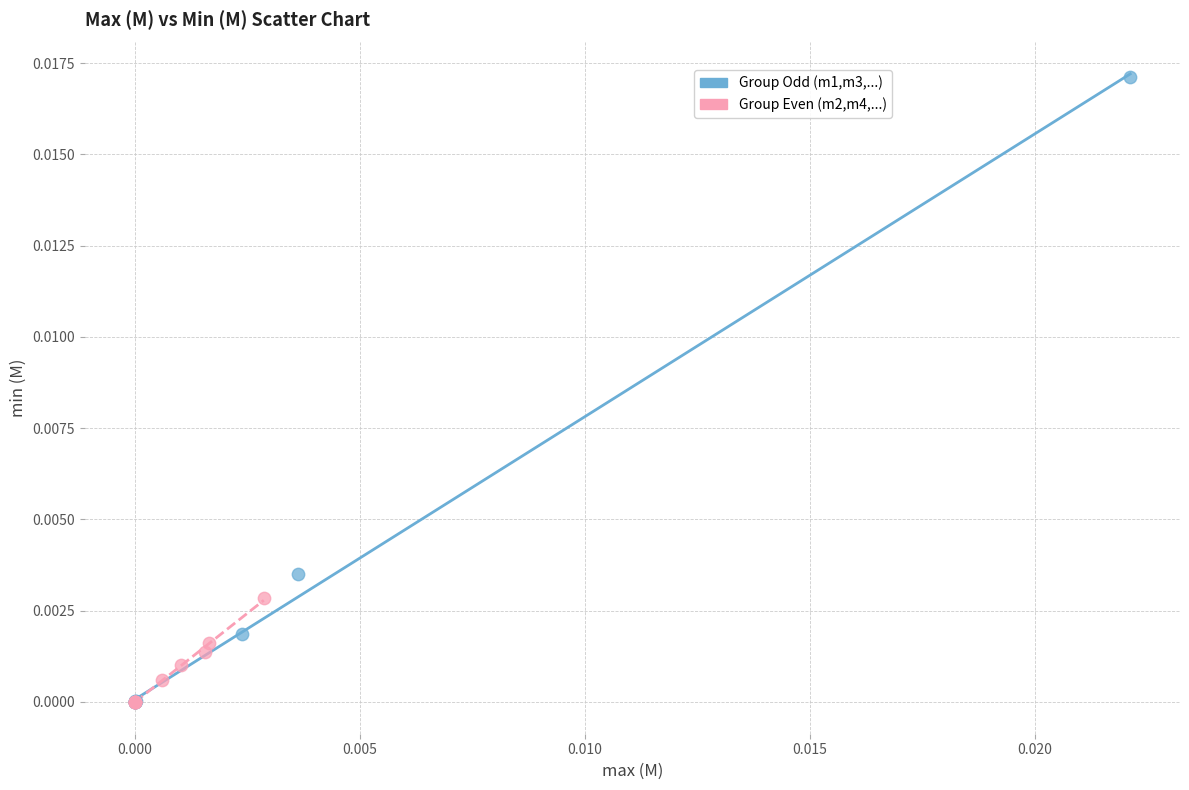

Which series reaches the maximum Y coordinate?

Group Odd (m1,m3,...)